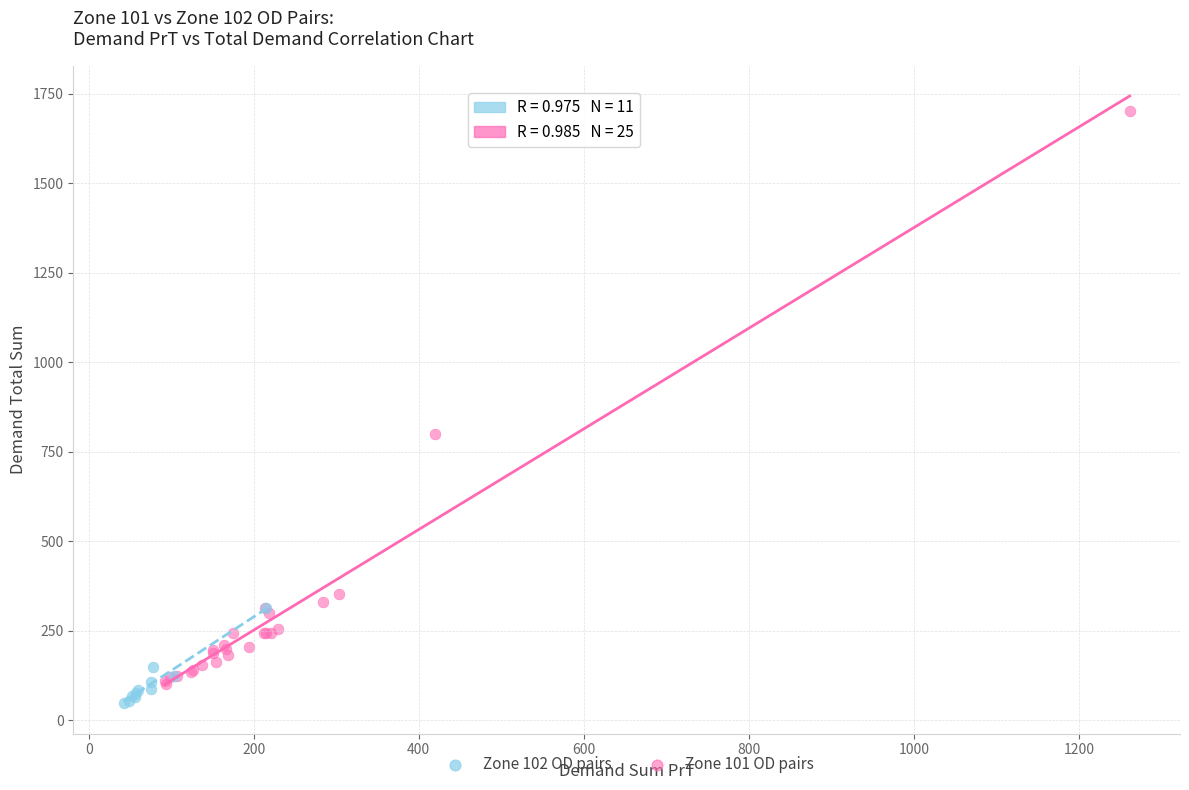

What are all the series names shown in the legend?

Zone 102 OD pairs, Zone 101 OD pairs